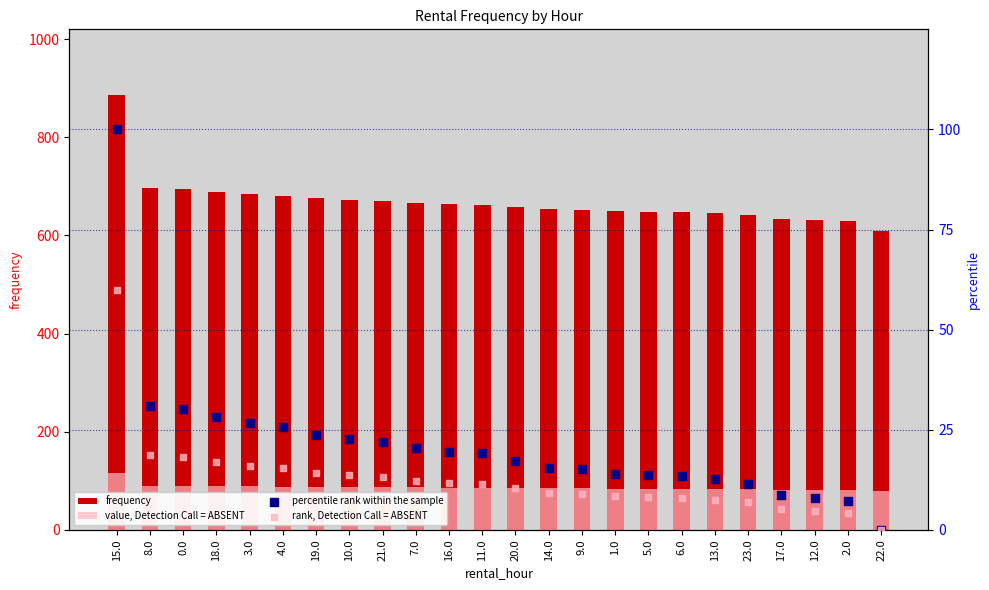

Which series reaches the minimum Y coordinate?

percentile rank within the sample